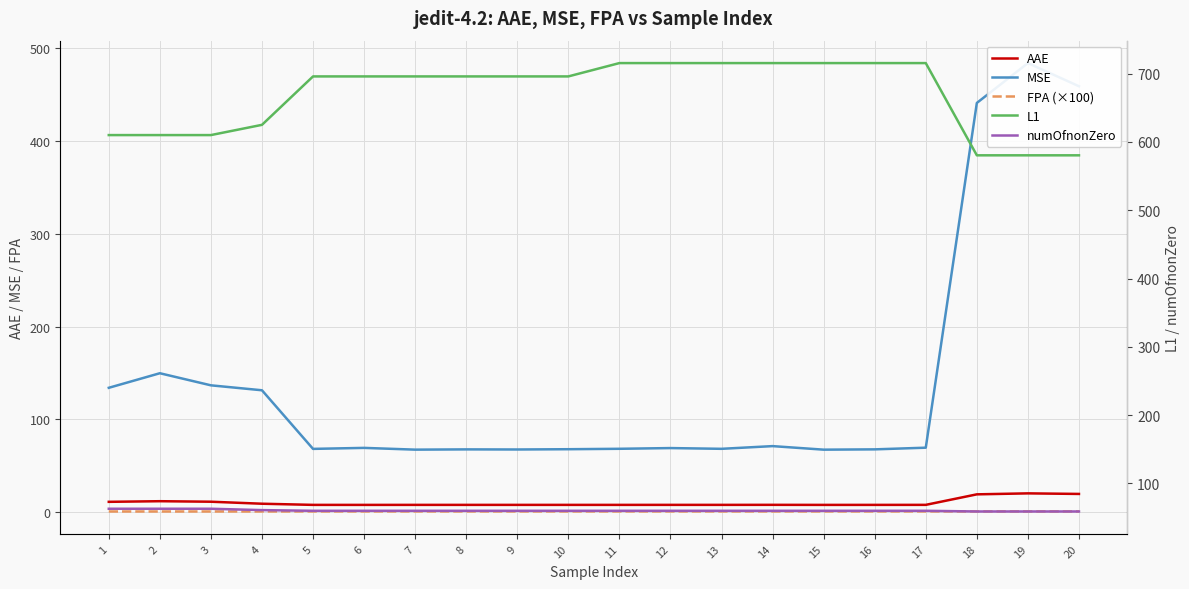

Which has a higher value, 14 or 7?

14